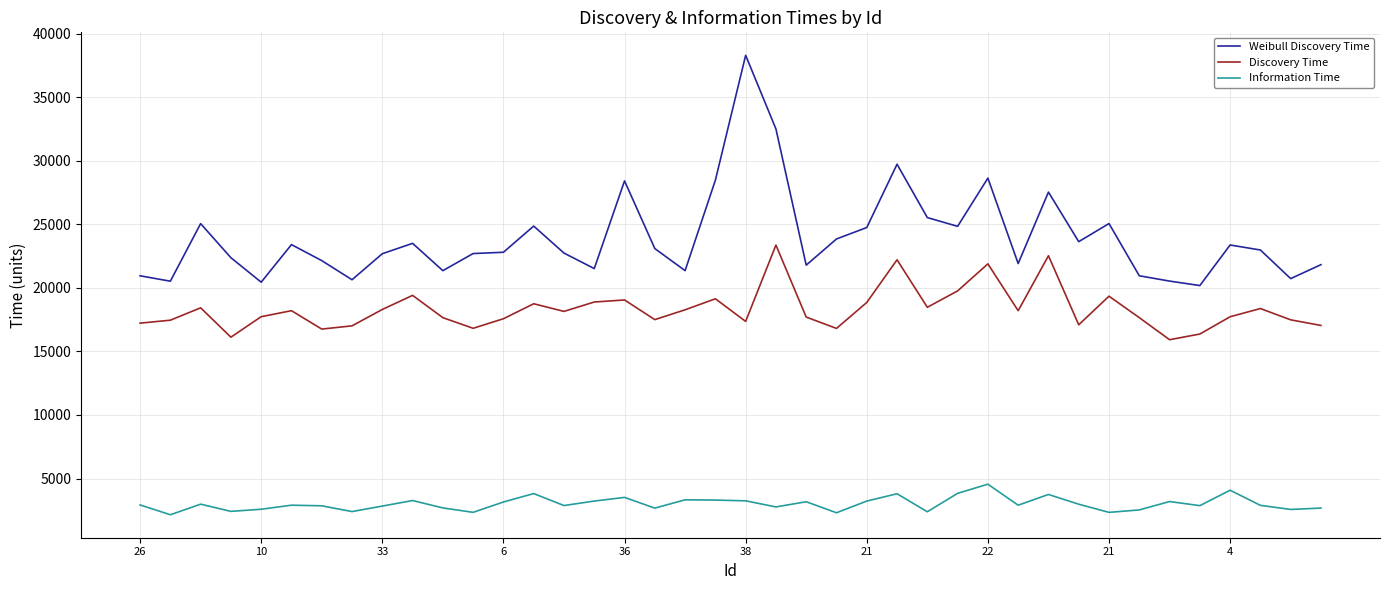

Rank the series by their maximum value, from highest to lowest.

Weibull Discovery Time, Discovery Time, Information Time